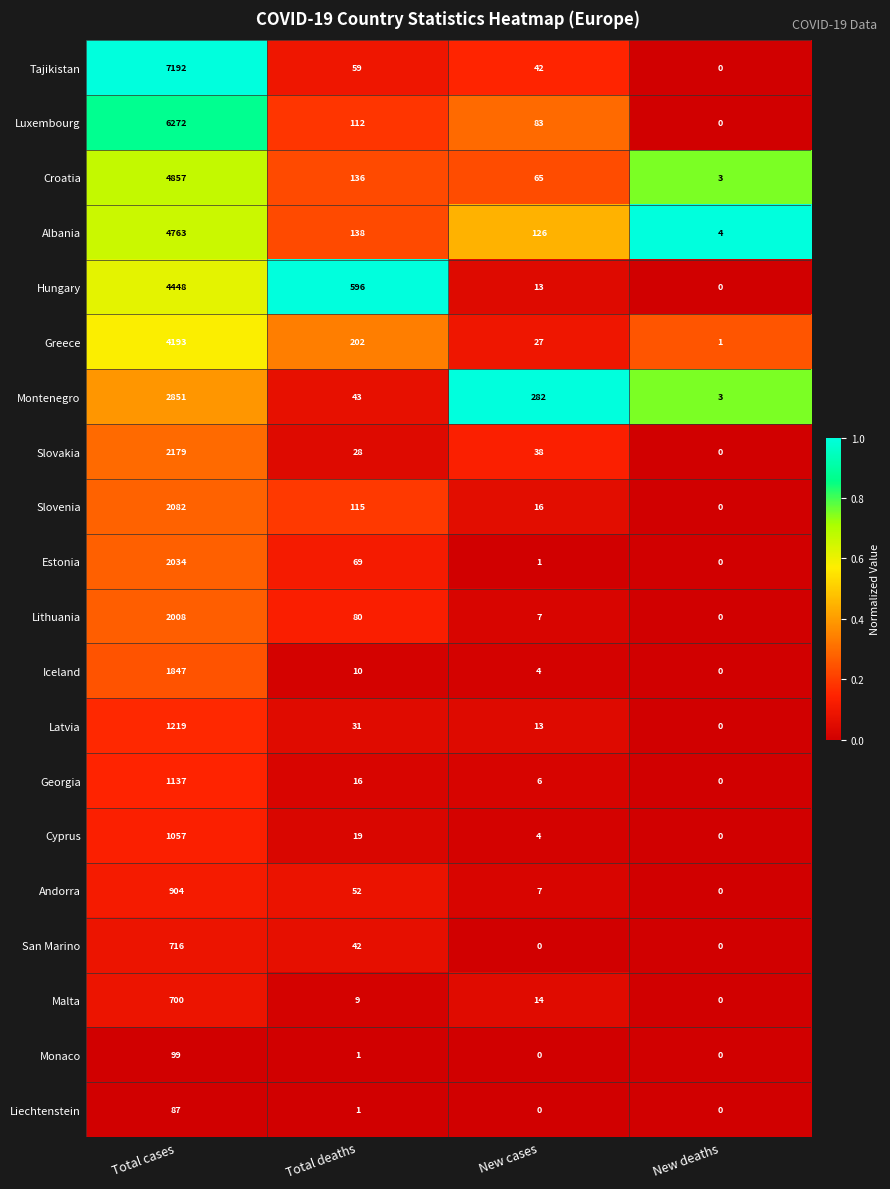

What is the total value across all series at Total deaths?

1759